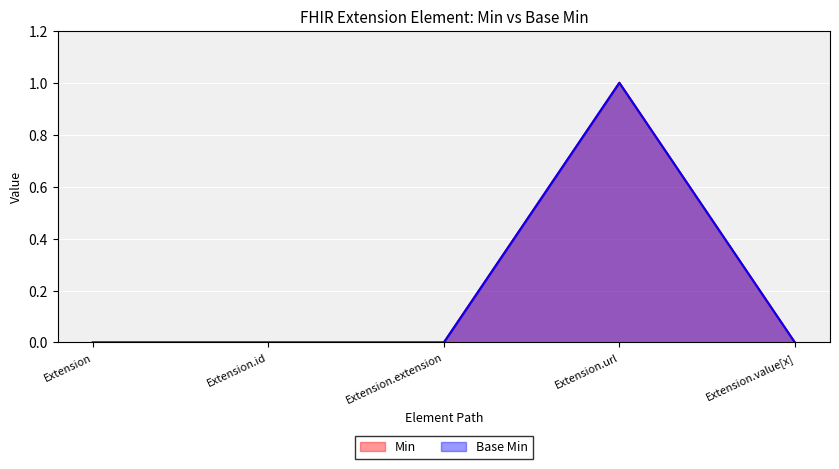

True or false: Min and Base Min intersect in this chart.

False